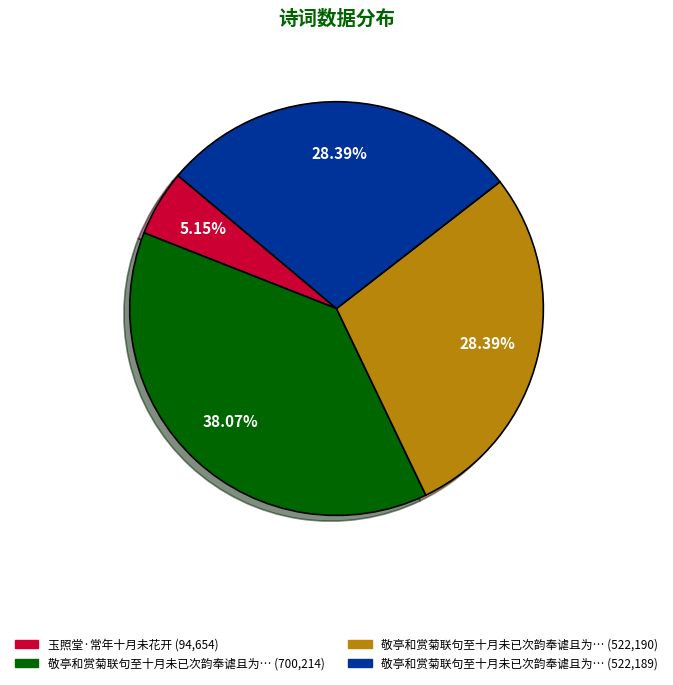

Is there any slice that represents more than half of the pie?

No